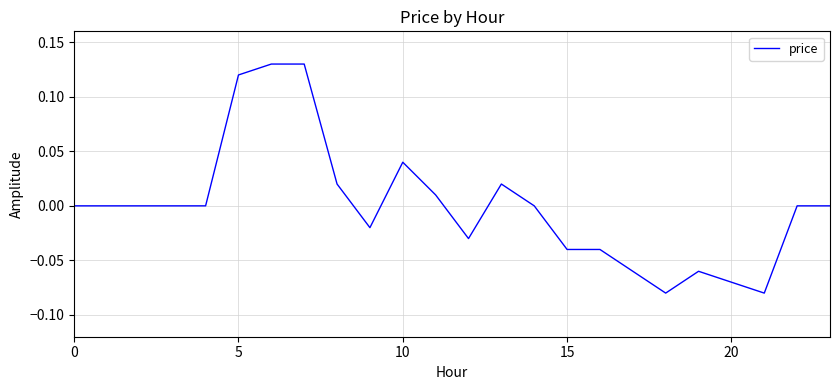

Reading right to left, what are all the values shown in this chart?

0.0	0.0	-0.1	-0.1	-0.1	-0.1	-0.1	-0.0	-0.0	0.0	0.0	-0.0	0.0	0.0	-0.0	0.0	0.1	0.1	0.1	0.0	0.0	0.0	0.0	0.0